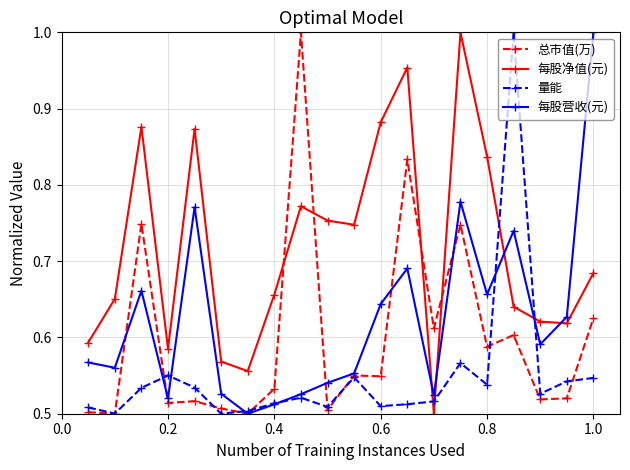

List the series in order of their overall mean, lowest first.

量能, 总市值(万), 每股营收(元), 每股净值(元)